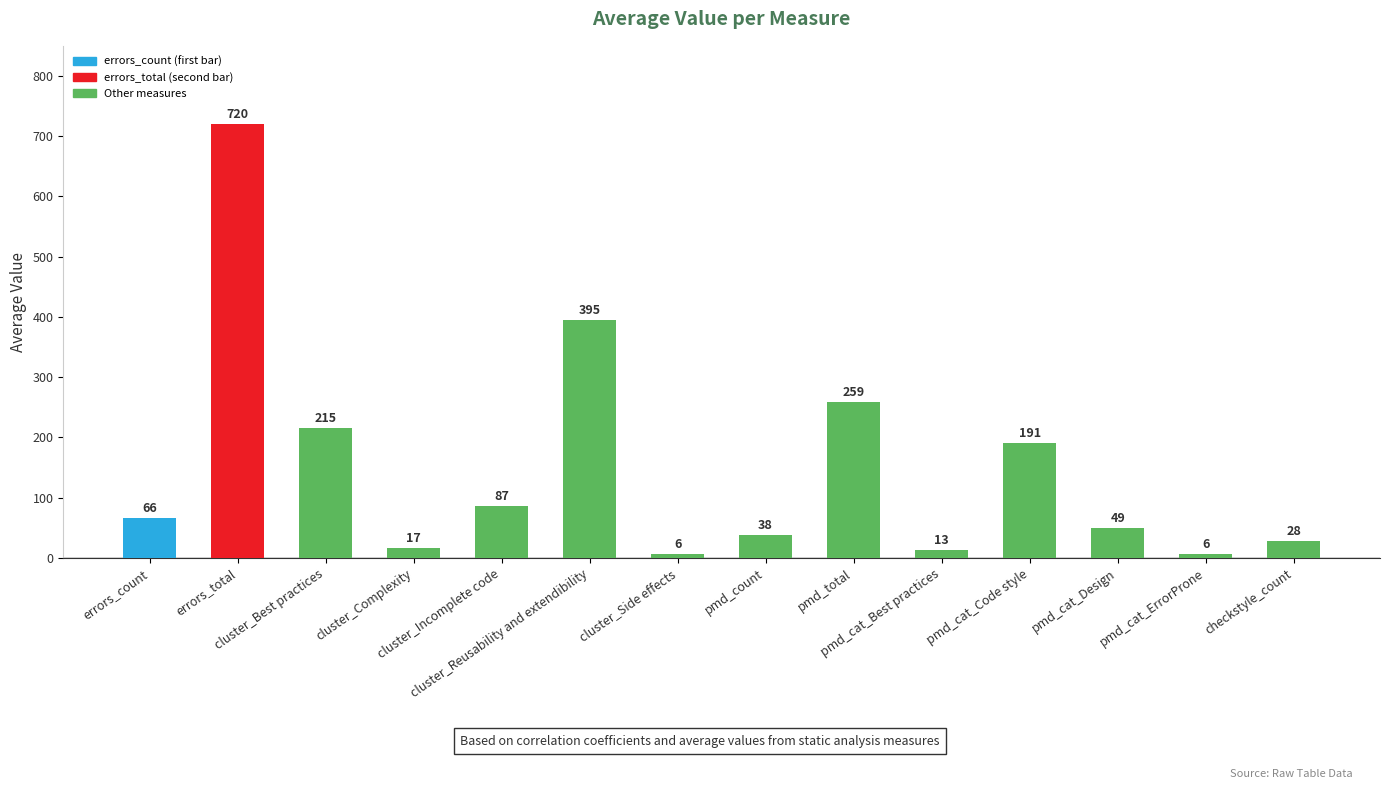

What is the difference between the maximum and second lowest values?

714